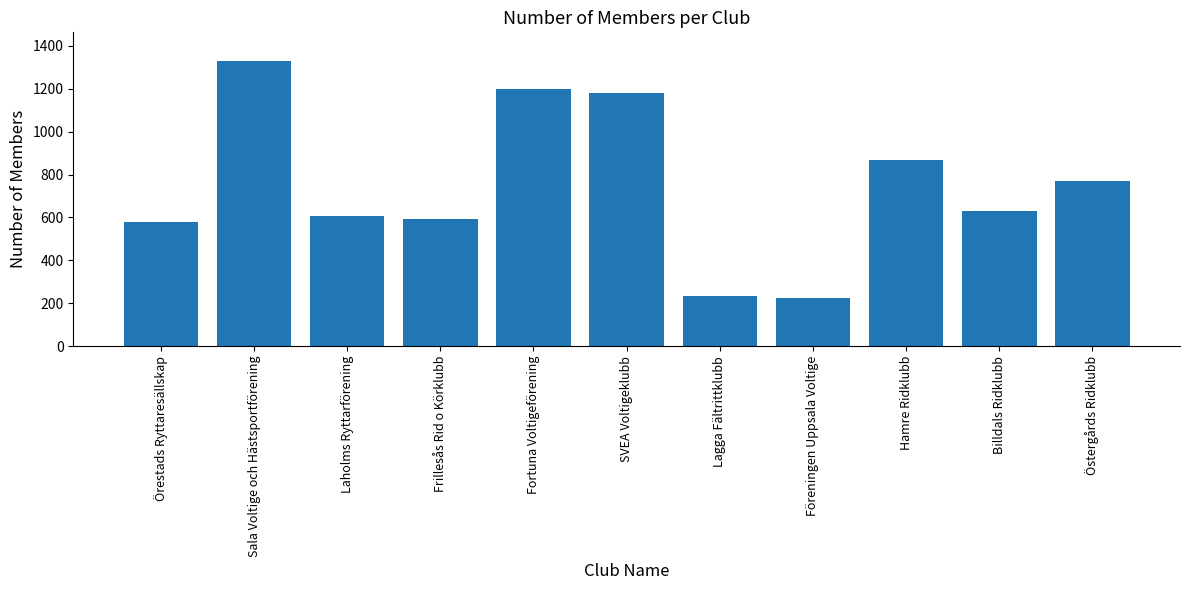

What position from the right is Billdals Ridklubb?

2